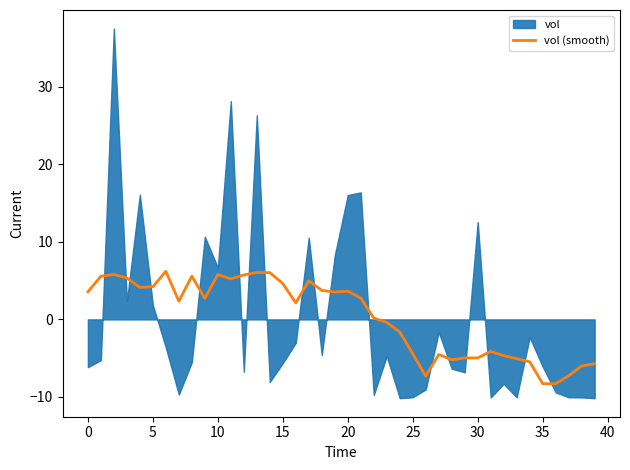

True or false: vol (smooth) has a value of 1.6 at 0.

False